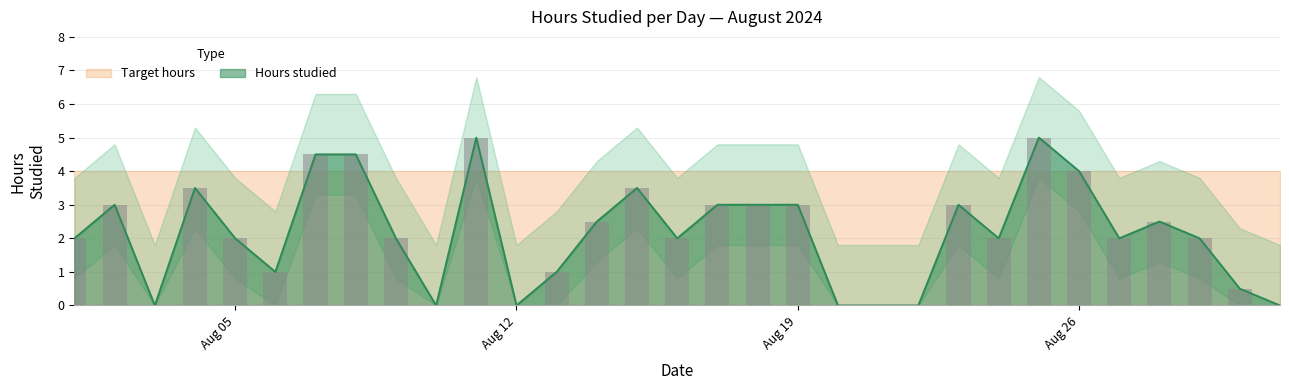

What is the ratio of the value at 2024-08-30 to the value at 2024-08-08?

0.1